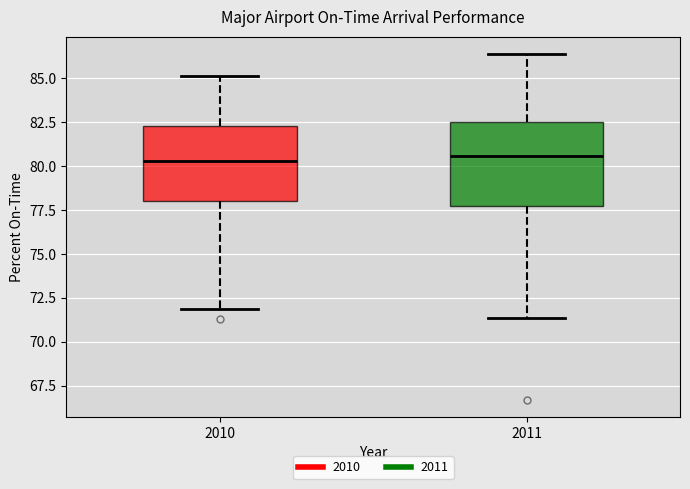

Reading left to right, read every box against the y-axis: the position of its median line, the range the box covers, and the ends of its whiskers. The values are not printed on the chart, so give them approximately, as read against the axis.

2010: median 80.5, box 78.0 to 82.5, whiskers 72.0 to 85.0
2011: median 80.5, box 77.5 to 82.5, whiskers 71.5 to 86.5